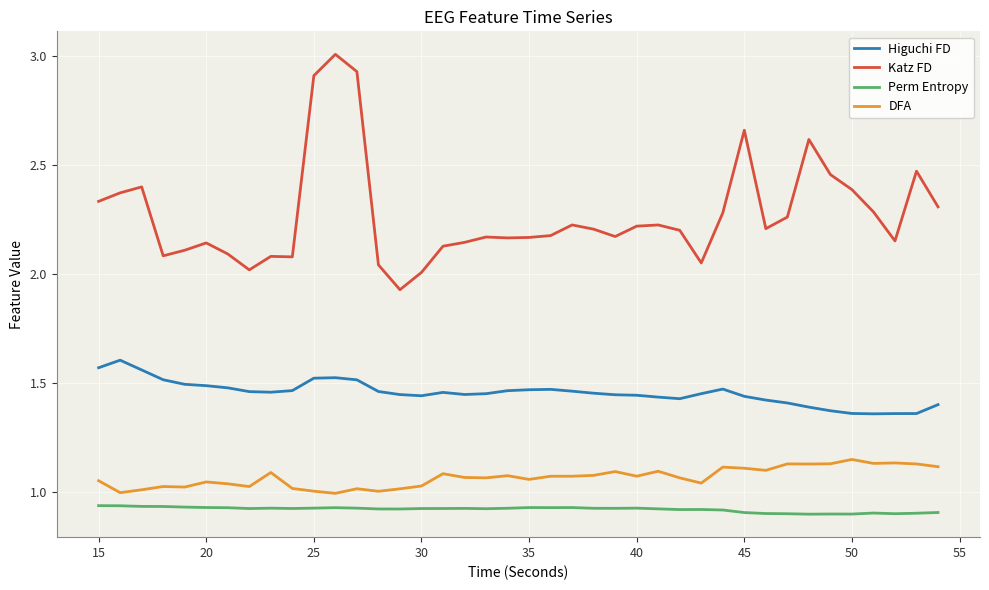

Which series has the largest total across all categories?

Katz FD